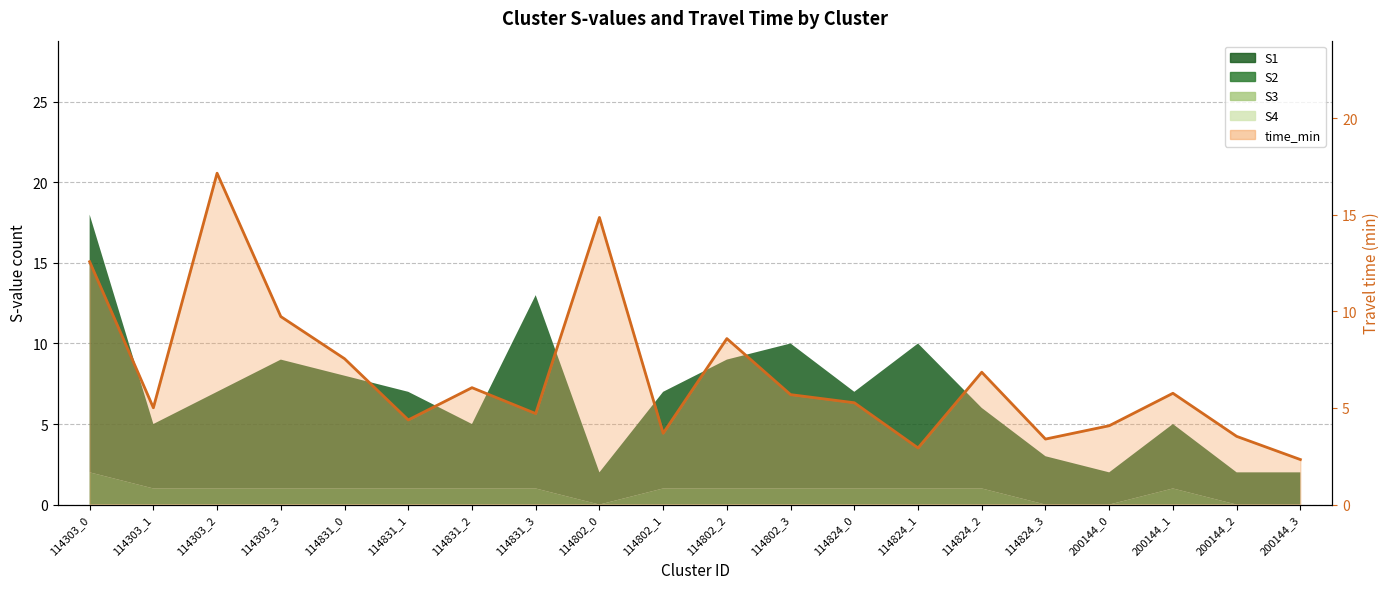

Is it true that the value at 200144_2 is 5.6?

False